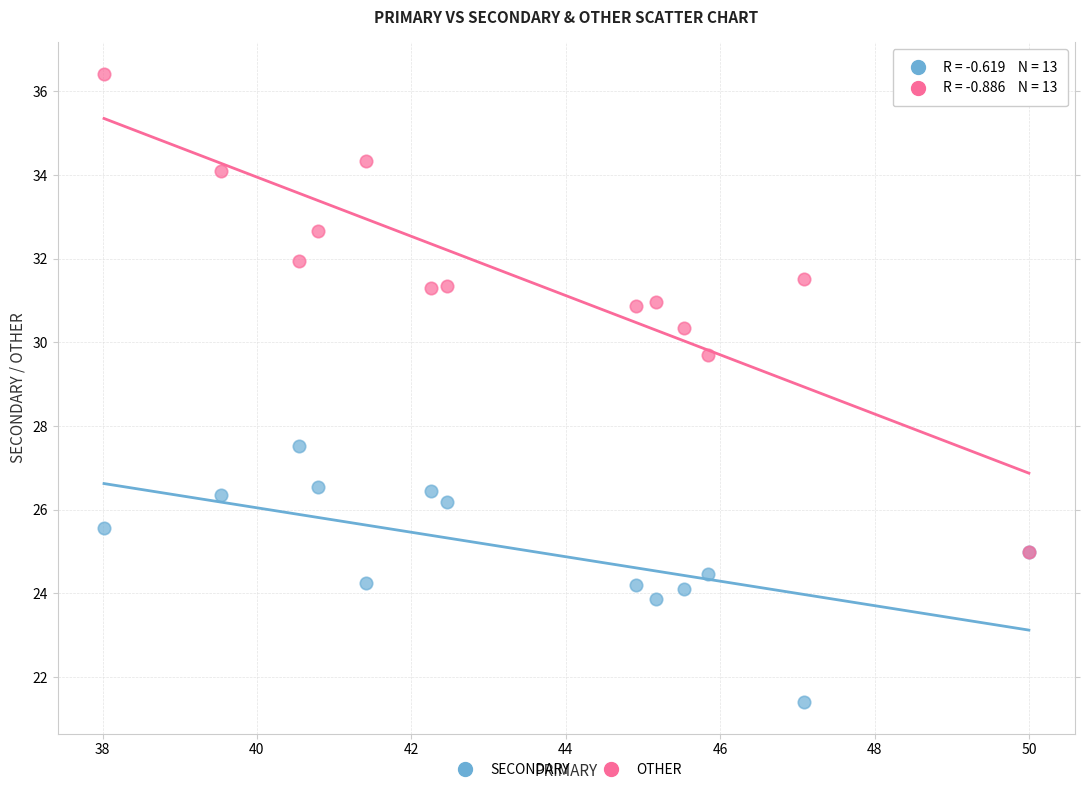

Across all series, what Y value is closest to 28?

27.5